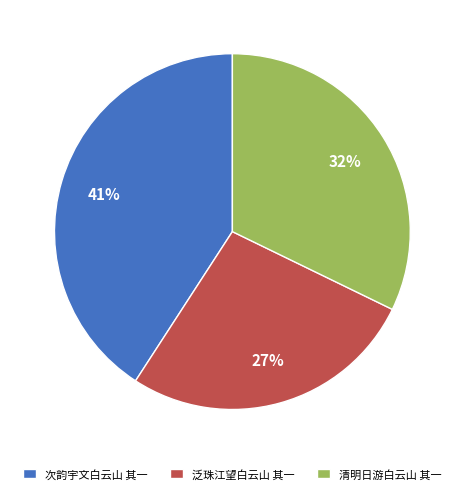

To the nearest percent, what portion does 泛珠江望白云山 其一 represent?

27%